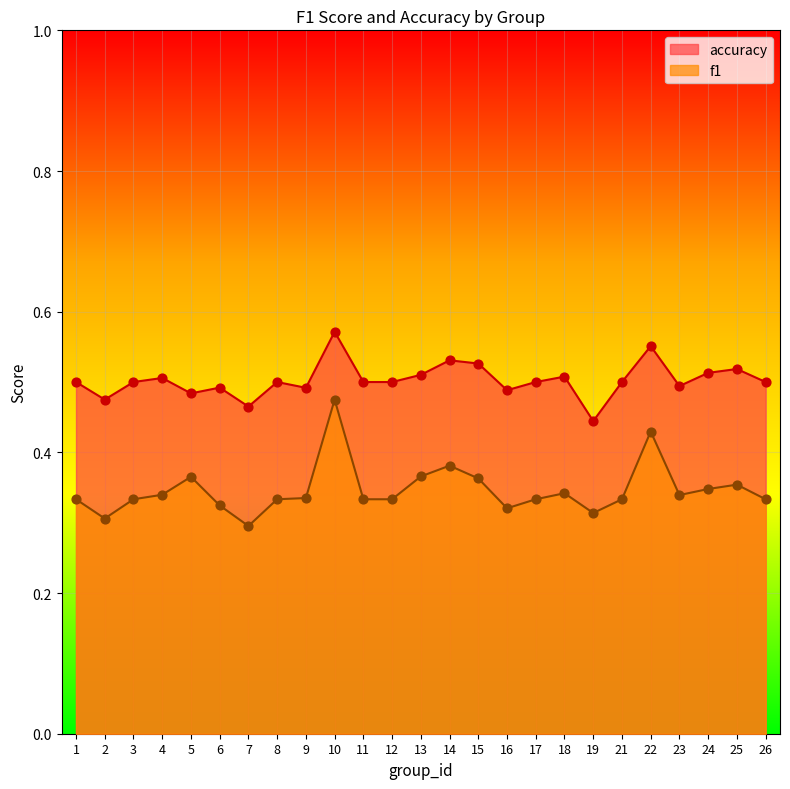

Which series has the largest Y range (max minus min)?

f1